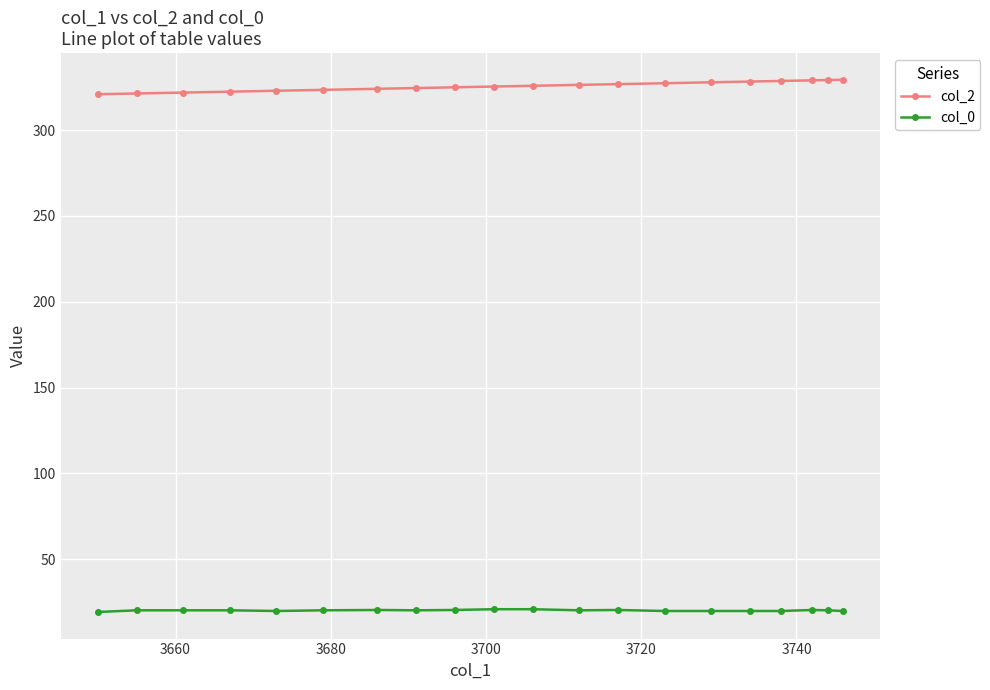

What are all the series names shown in the legend?

col_2, col_0